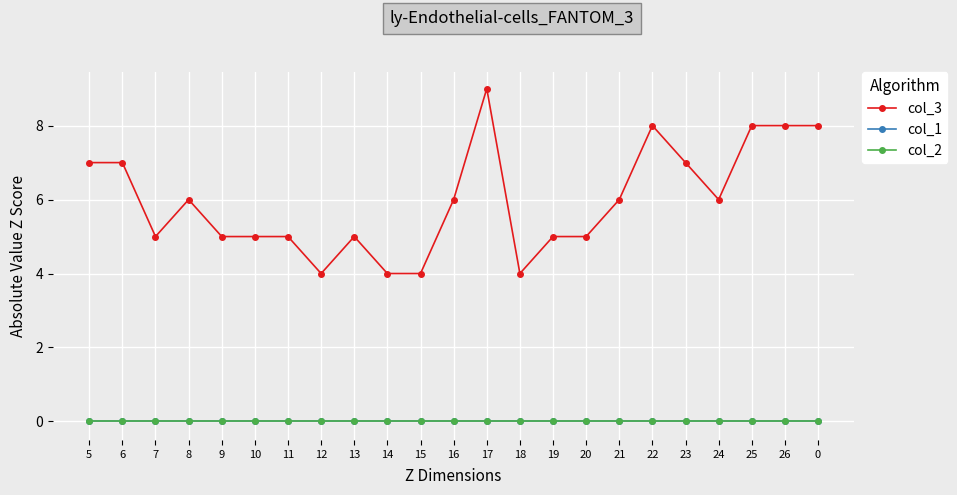

Reading left to right, what are all the values shown in this chart?

col_3: 5=7	6=7	7=5	8=6	9=5	10=5	11=5	12=4	13=5	14=4	15=4	16=6	17=9	18=4	19=5	20=5	21=6	22=8	23=7	24=6	25=8	26=8	0=8
col_1: 5=0	6=0	7=0	8=0	9=0	10=0	11=0	12=0	13=0	14=0	15=0	16=0	17=0	18=0	19=0	20=0	21=0	22=0	23=0	24=0	25=0	26=0	0=0
col_2: 5=0	6=0	7=0	8=0	9=0	10=0	11=0	12=0	13=0	14=0	15=0	16=0	17=0	18=0	19=0	20=0	21=0	22=0	23=0	24=0	25=0	26=0	0=0